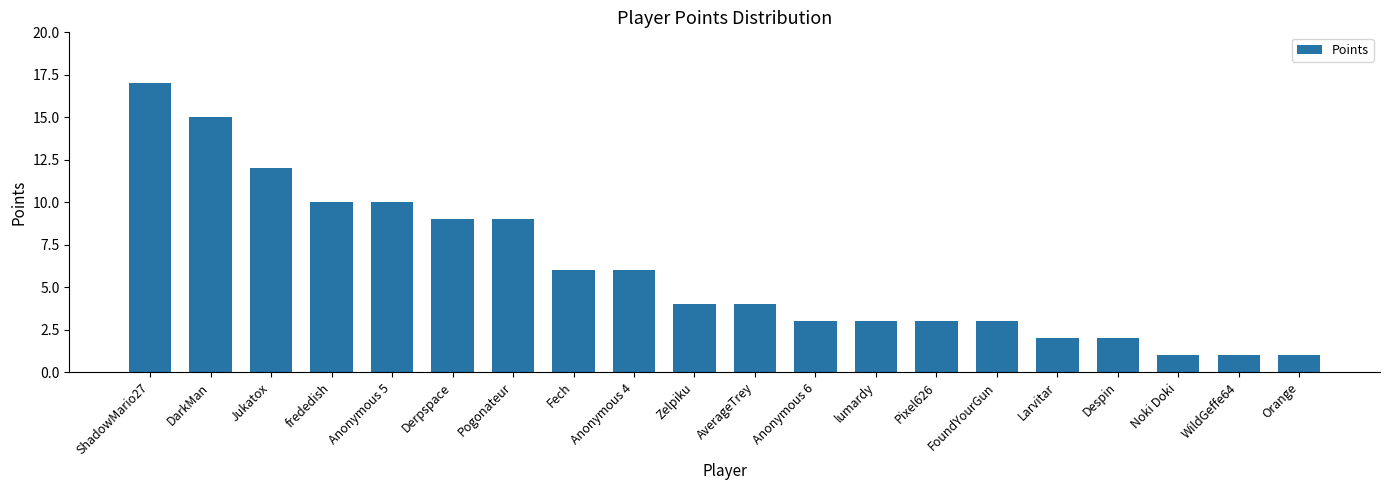

What position from the right is Pixel626?

7